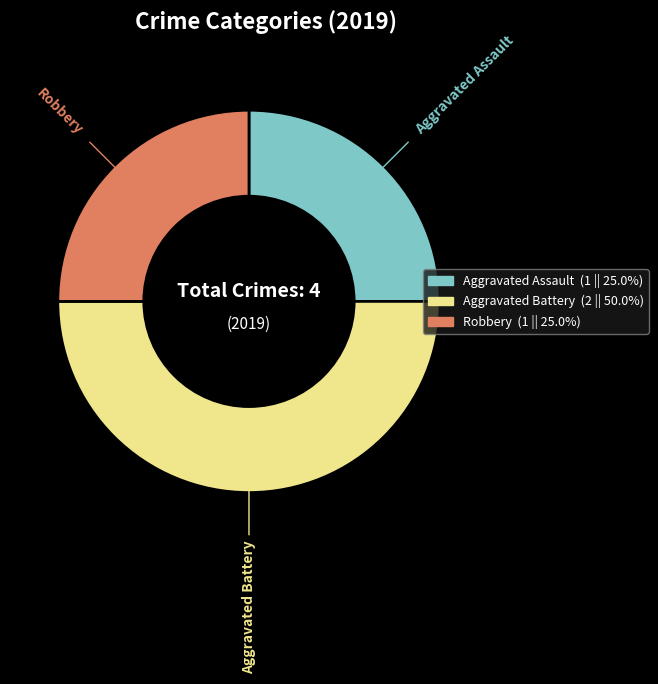

Is there any slice that represents more than half of the pie?

No